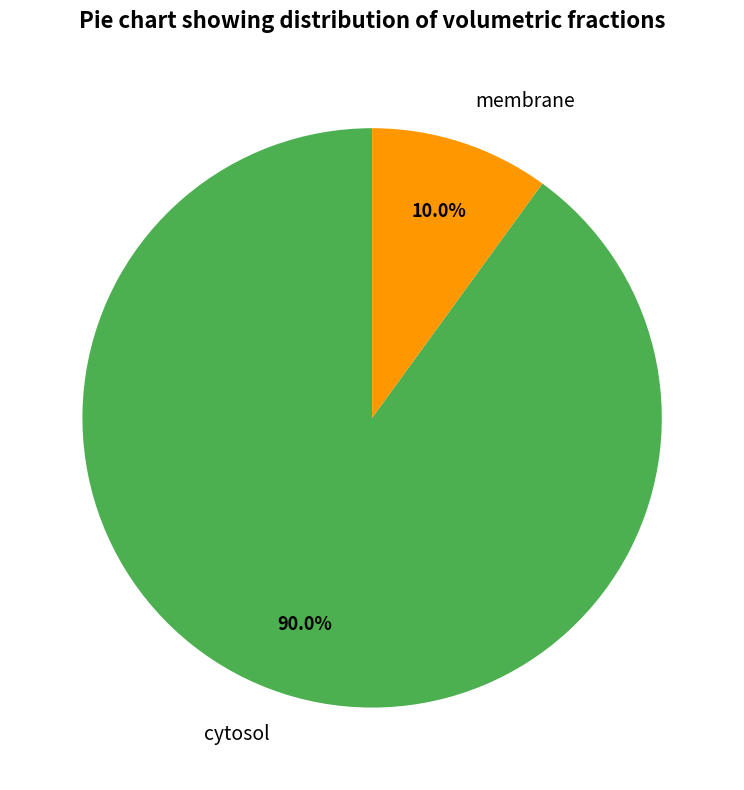

What percentage is the membrane slice, to the nearest percent?

10%